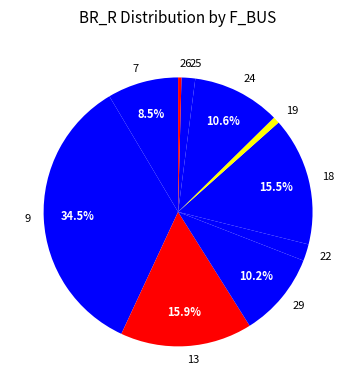

Which category has the biggest portion of the pie?

9